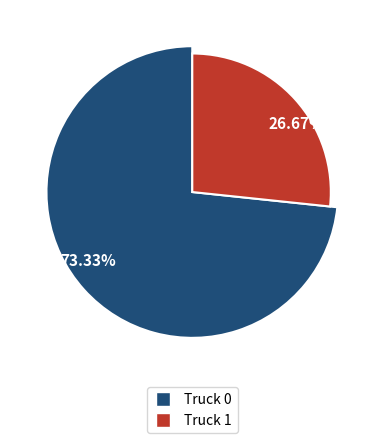

Which category has the biggest portion of the pie?

Truck 0